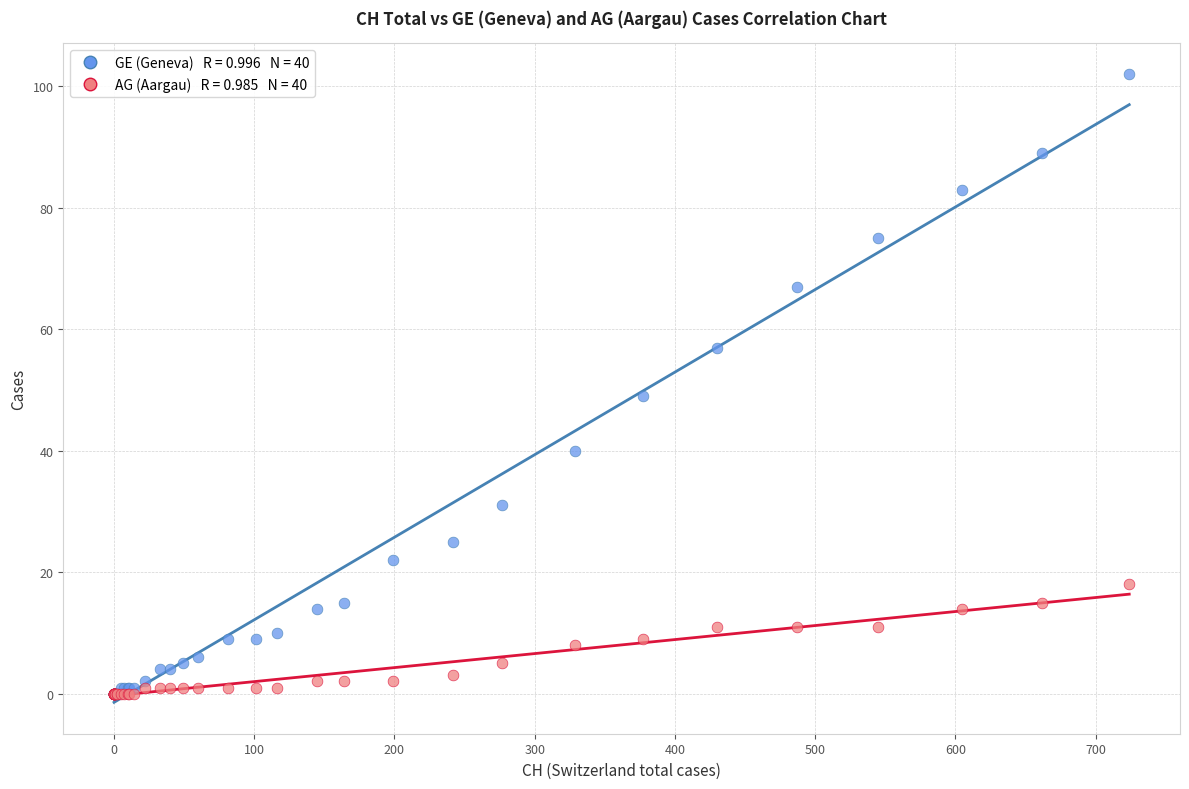

Across all series, what Y value is closest to 51?

49